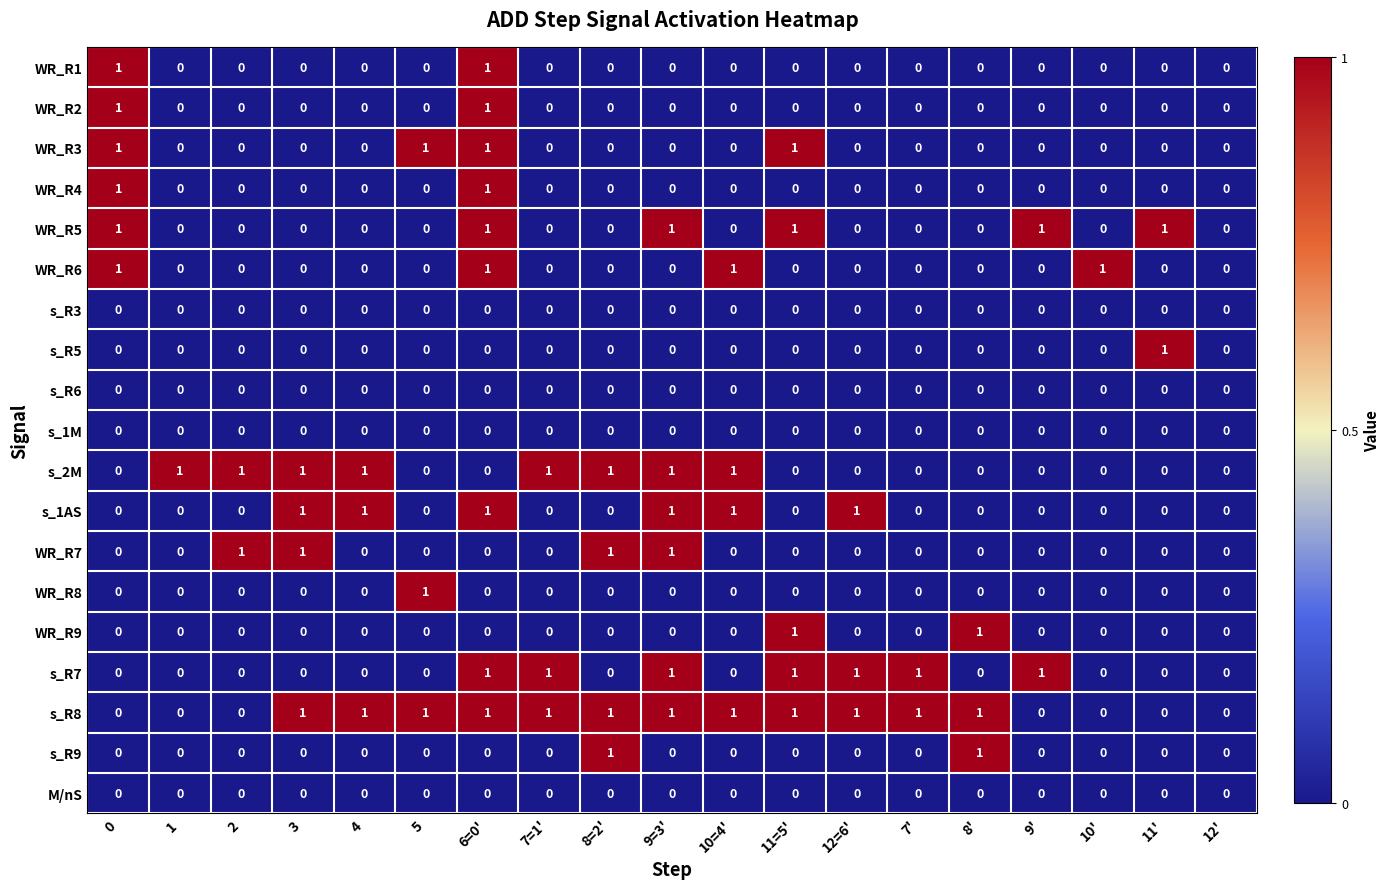

Which series has the largest total across all categories?

s_R8